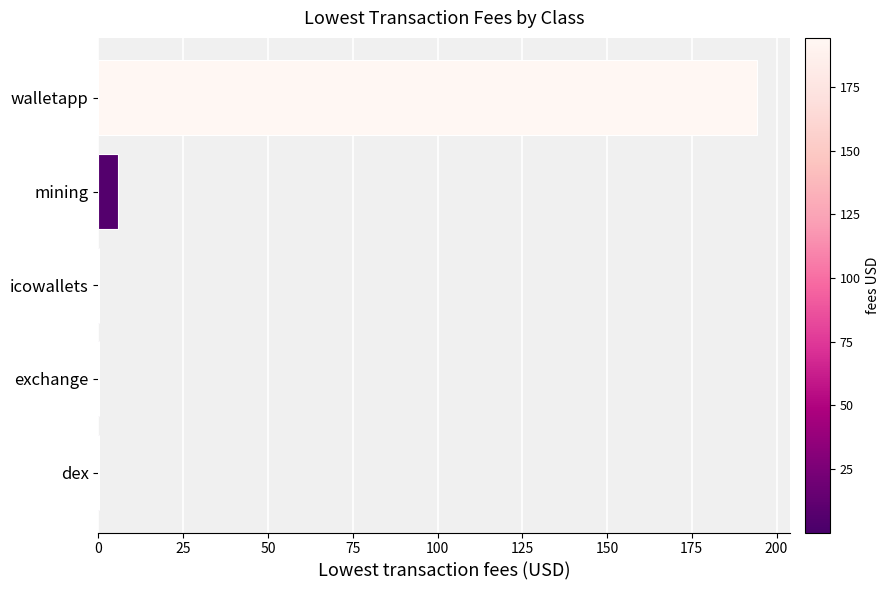

The value at mining is 5.8. True or false?

True